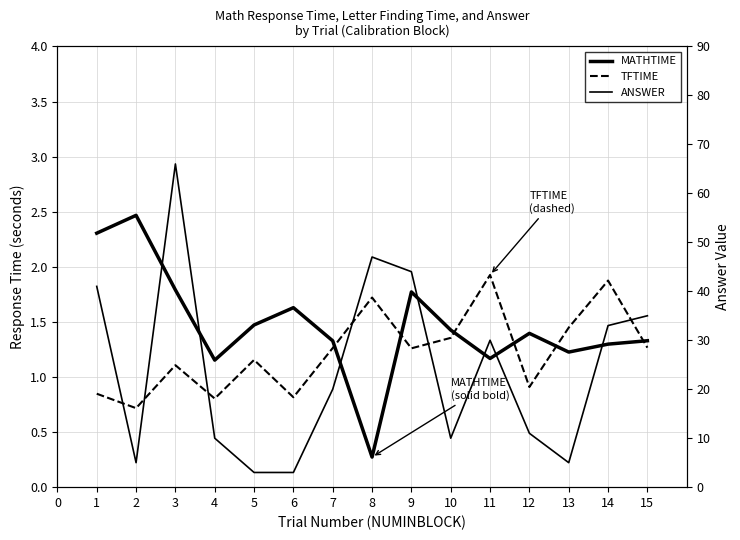

After their last crossing, which series has the higher values: TFTIME or MATHTIME?

MATHTIME